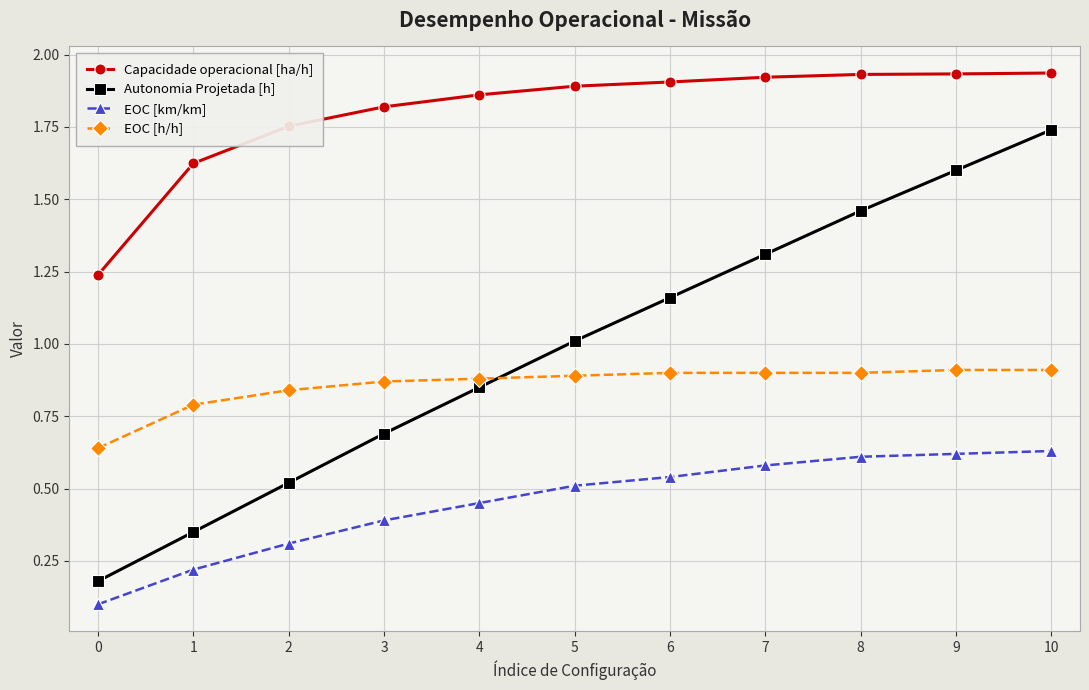

How many lines are shown in the chart?

4